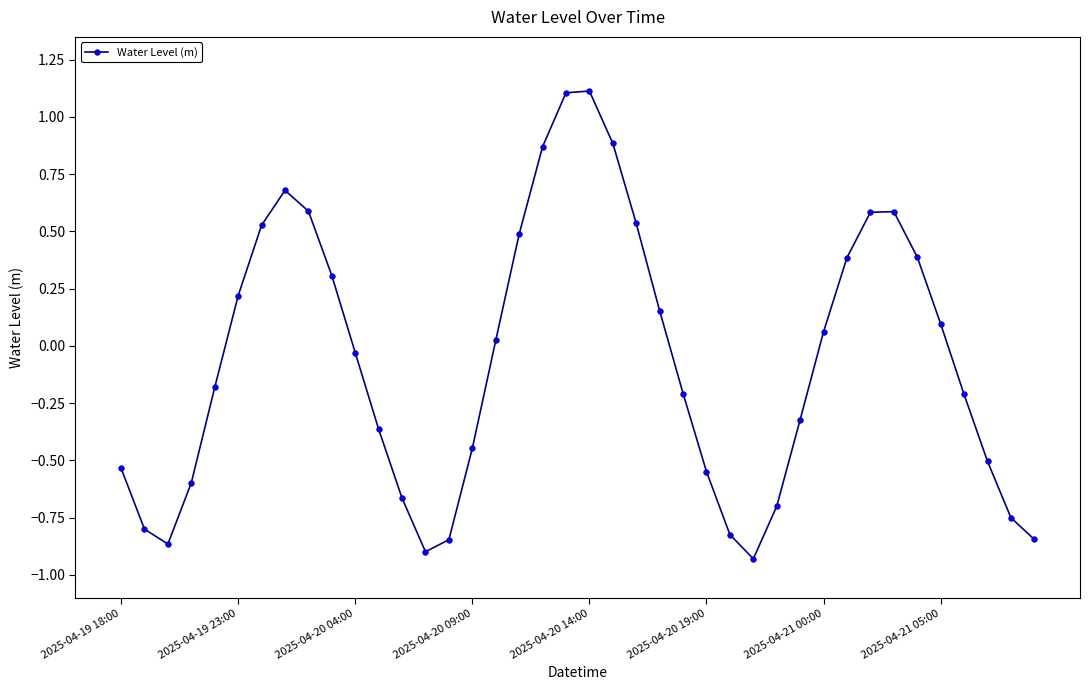

How many interior local peaks (higher than both neighbors) does the data have?

3